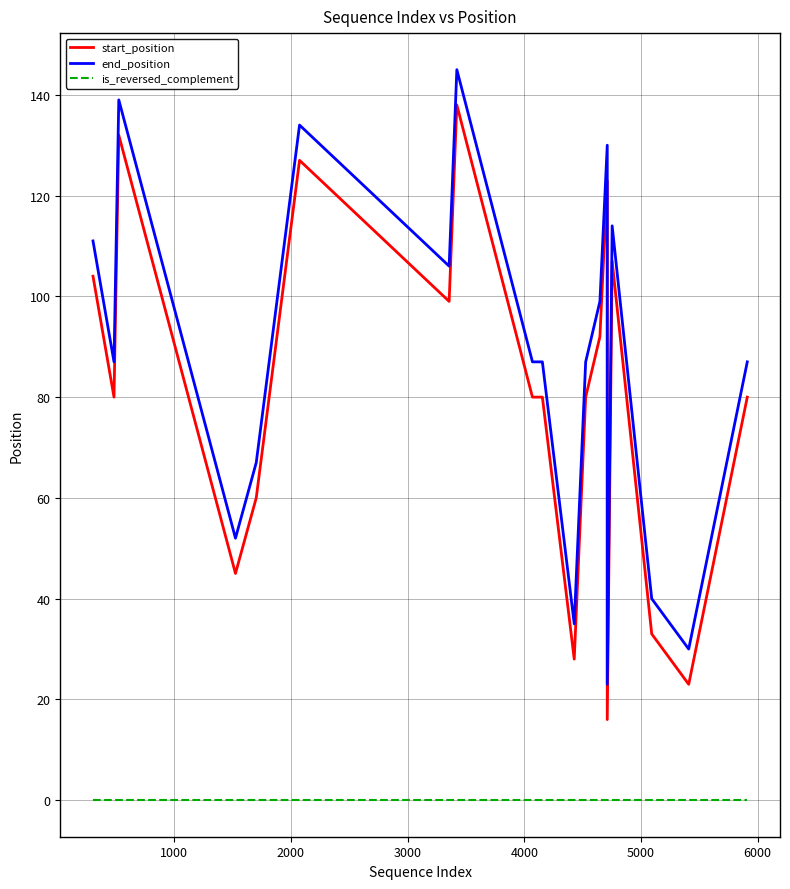

What are all the series names shown in the legend?

start_position, end_position, is_reversed_complement